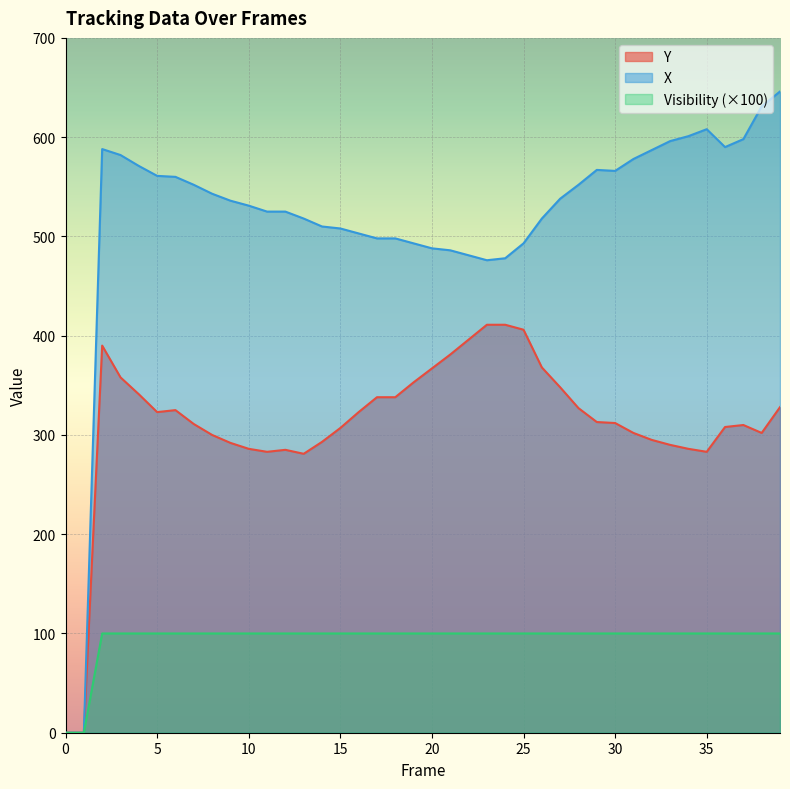

True or false: Y and X cross at least once.

False